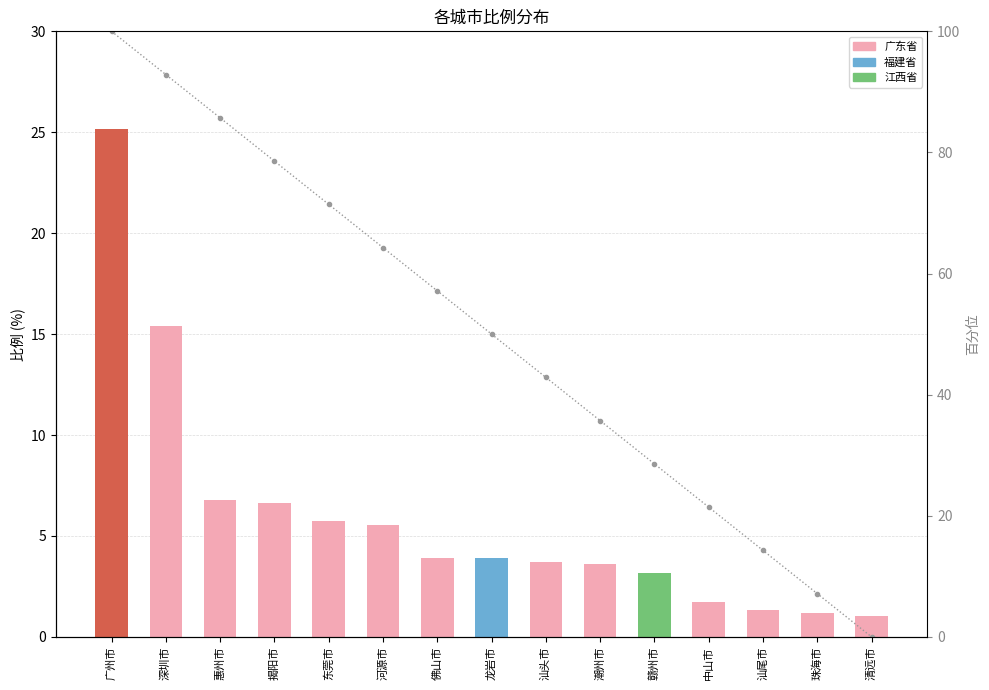

What is the maximum value for 比例?

25.1